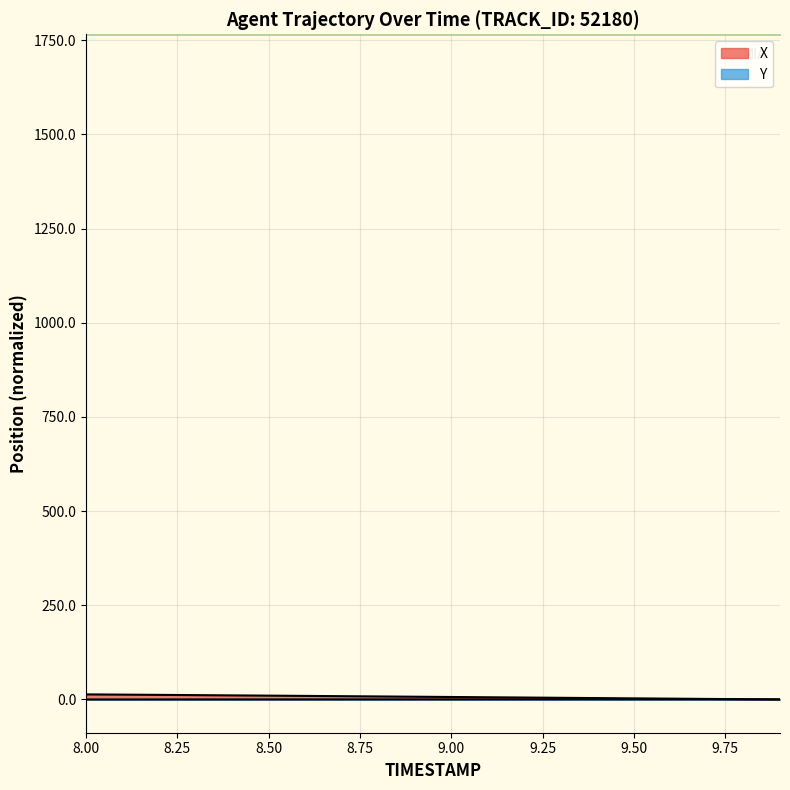

Count the Y values in the range 0 to 1.

20